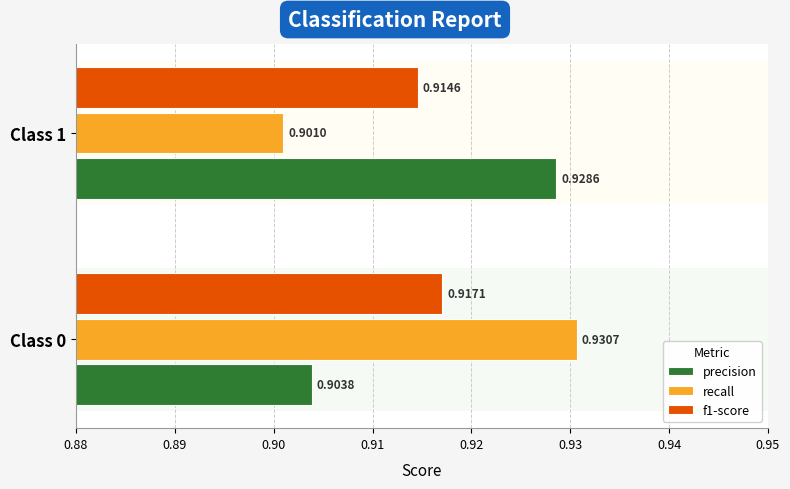

Which series has the widest spread of values?

recall